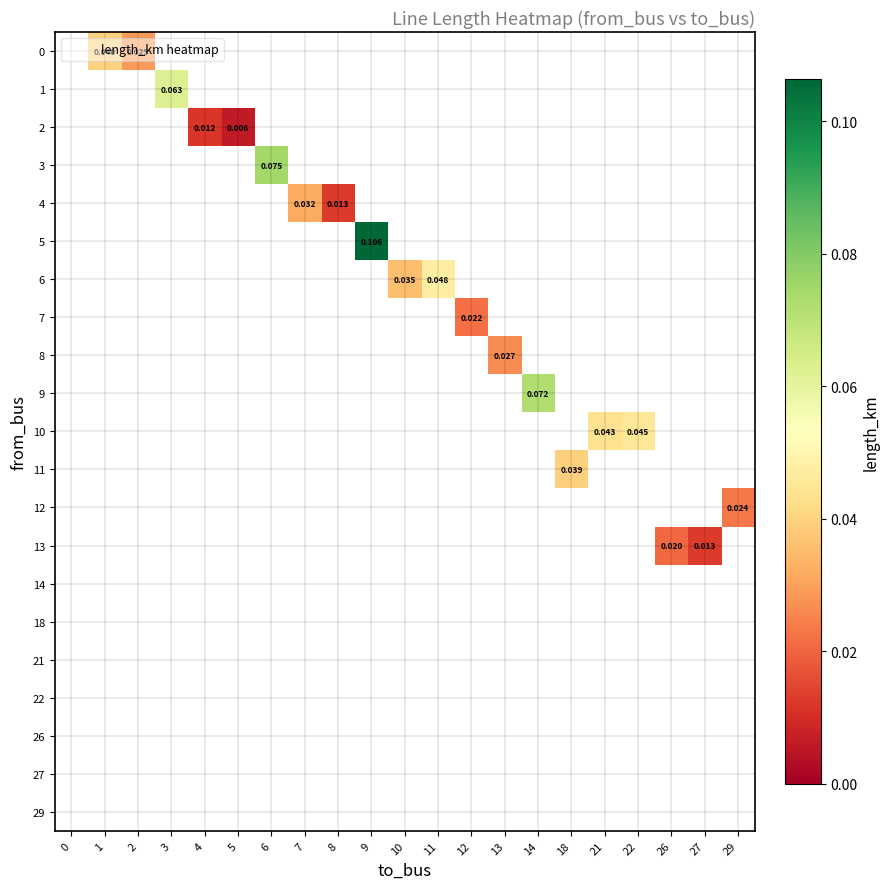

What is the greatest value displayed?

0.1